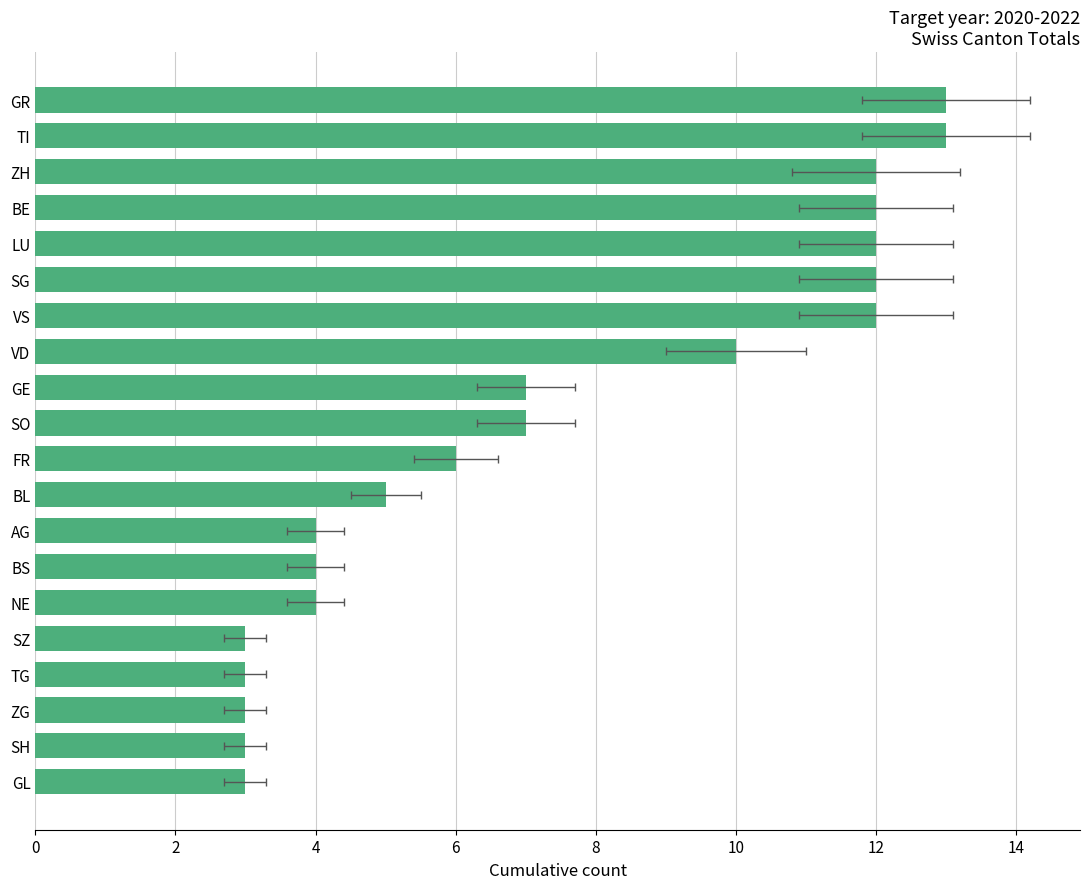

The value at GR is 13. True or false?

True